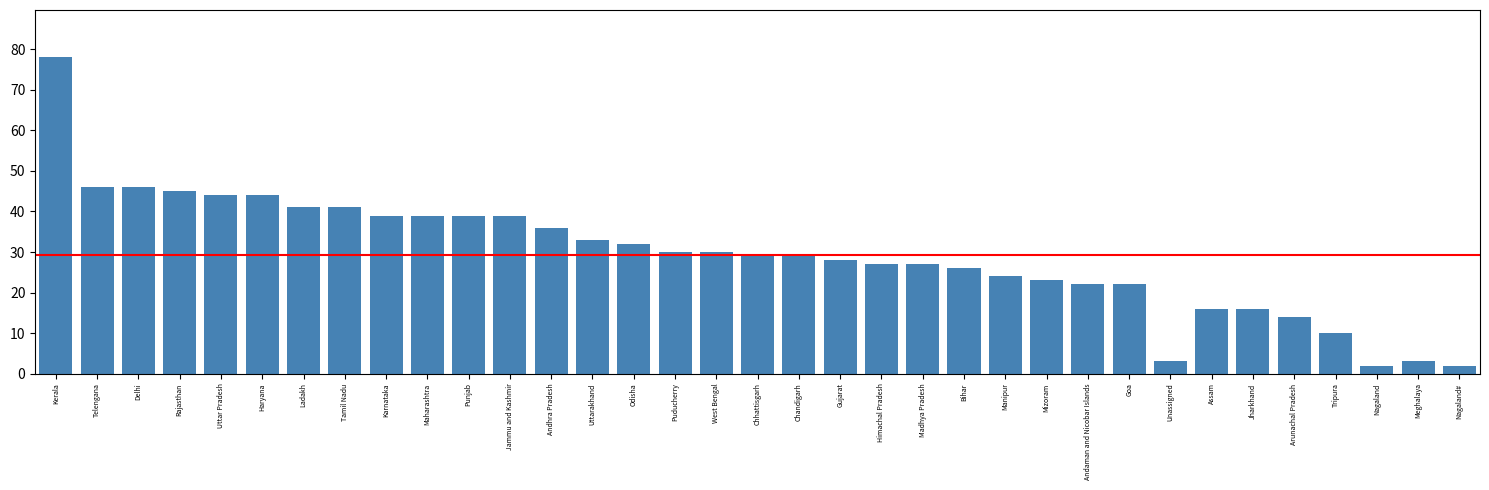

What is the maximum value shown in the chart?

78